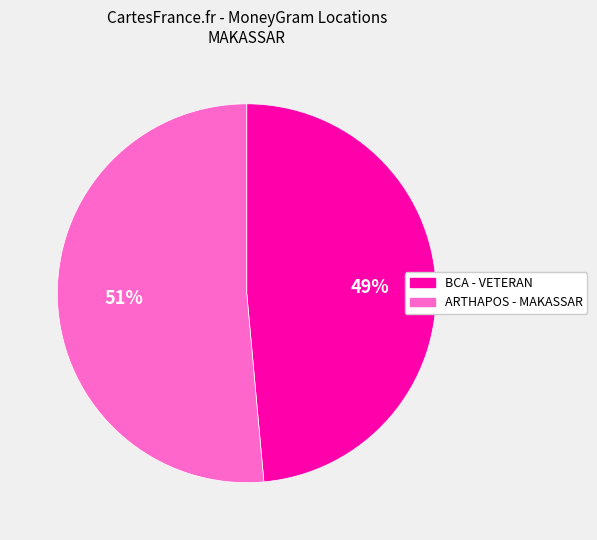

How many slices are in this pie chart?

2